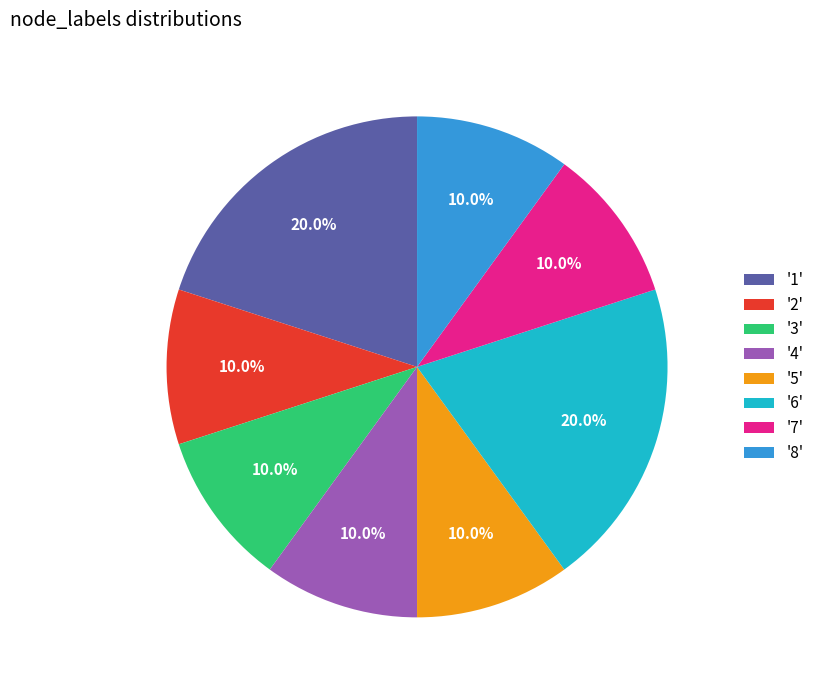

Approximately how many times larger is the value at '3' compared to '8'?

1.0